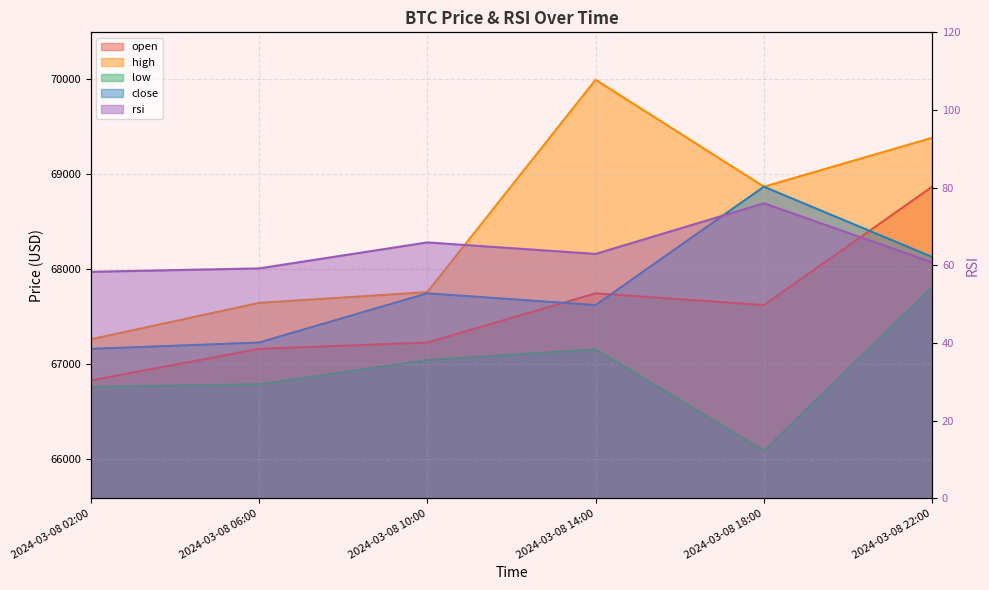

Which has a higher value, 2024-03-08 02:00 or 2024-03-08 10:00?

2024-03-08 10:00